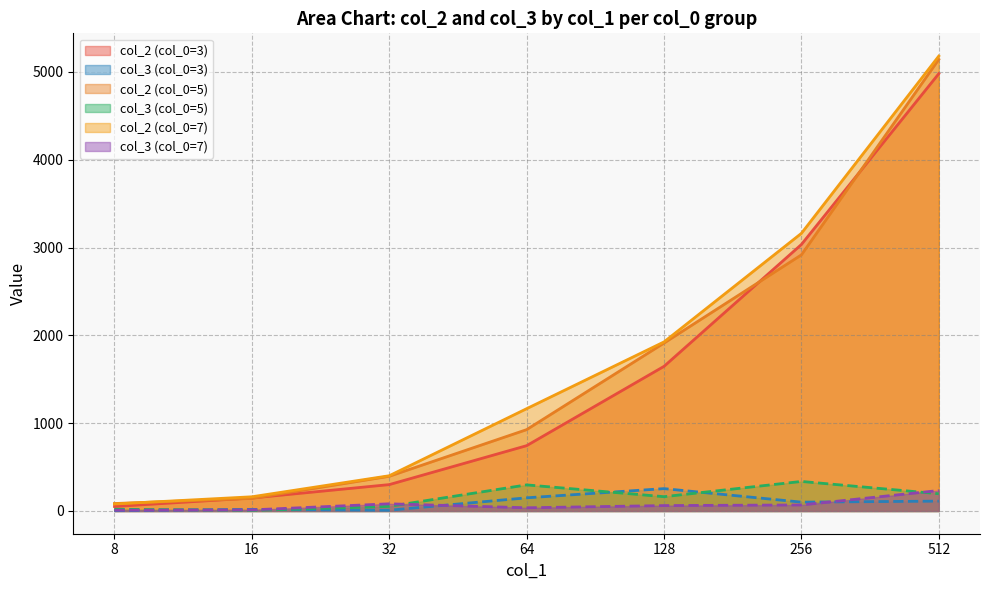

What is the maximum value shown in the chart?

5181.1